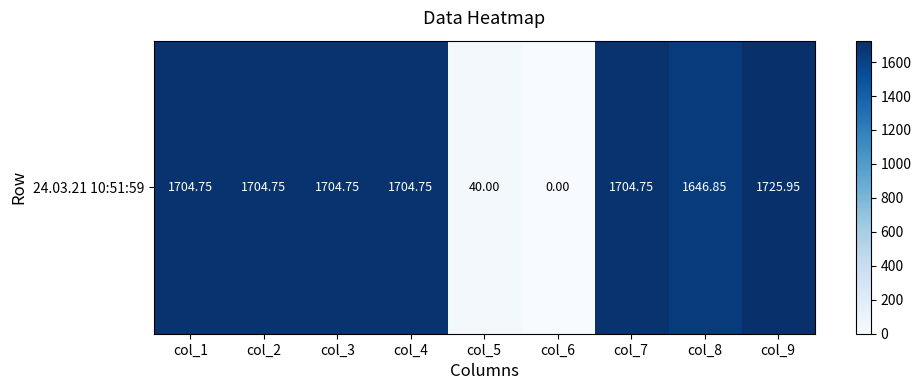

The chart shows a value of 1704.8 at col_1. True or false?

True